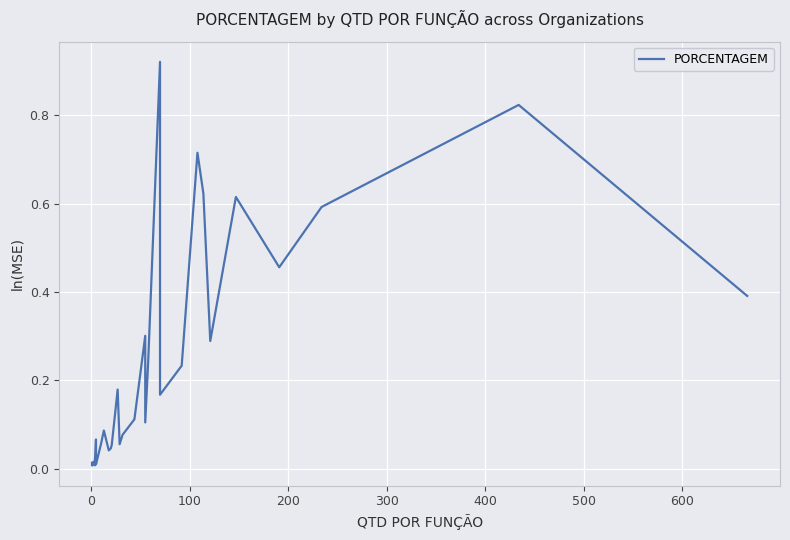

Which has a higher value, 58 or 32?

58